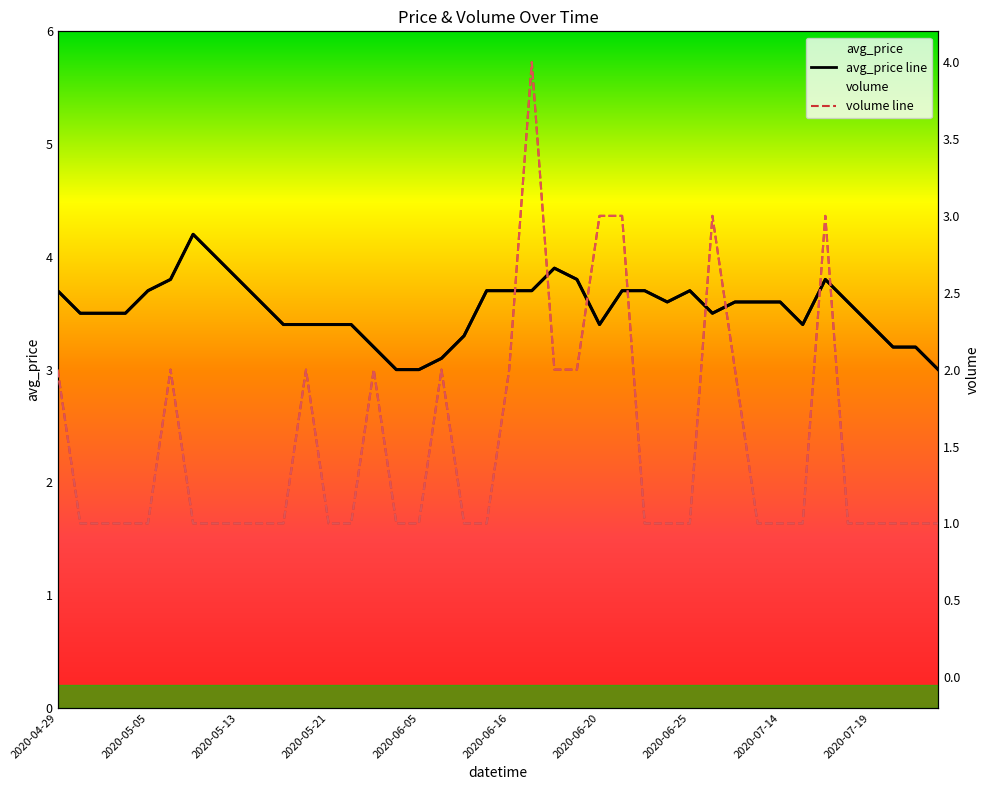

Which category has the highest value in the avg_price series?

2020-05-10